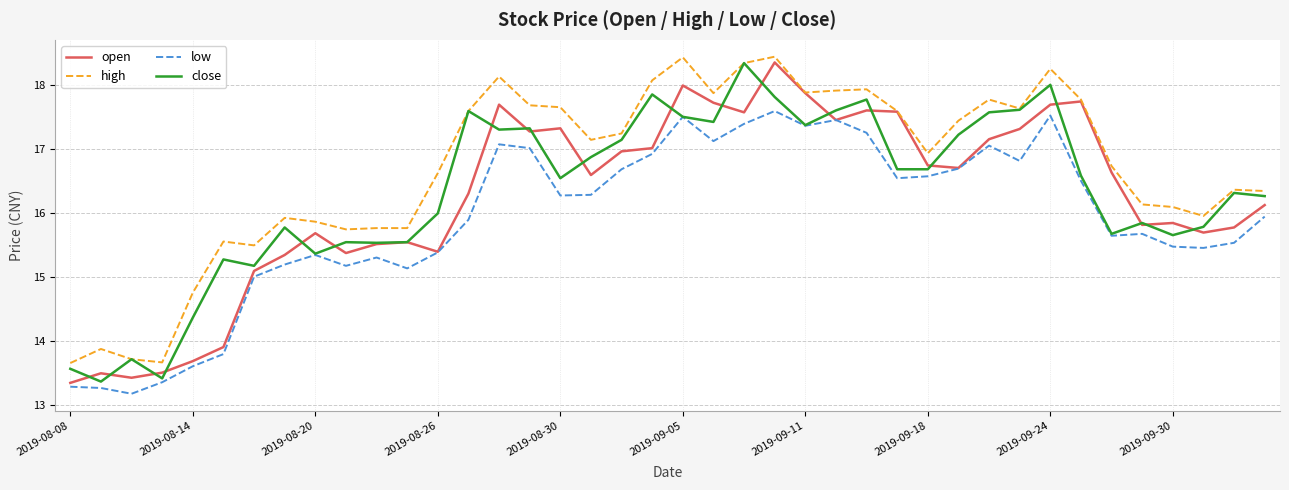

What is the smallest value displayed?

13.2